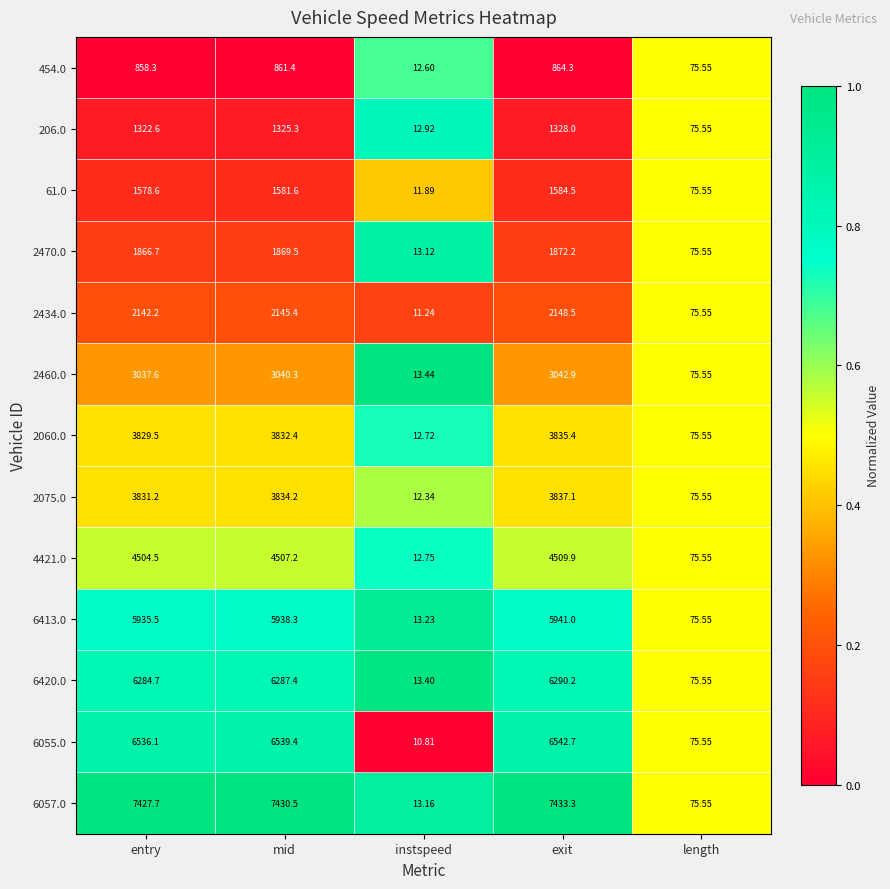

List the labels in order of 6420.0 value, largest first.

exit, mid, entry, length, instspeed